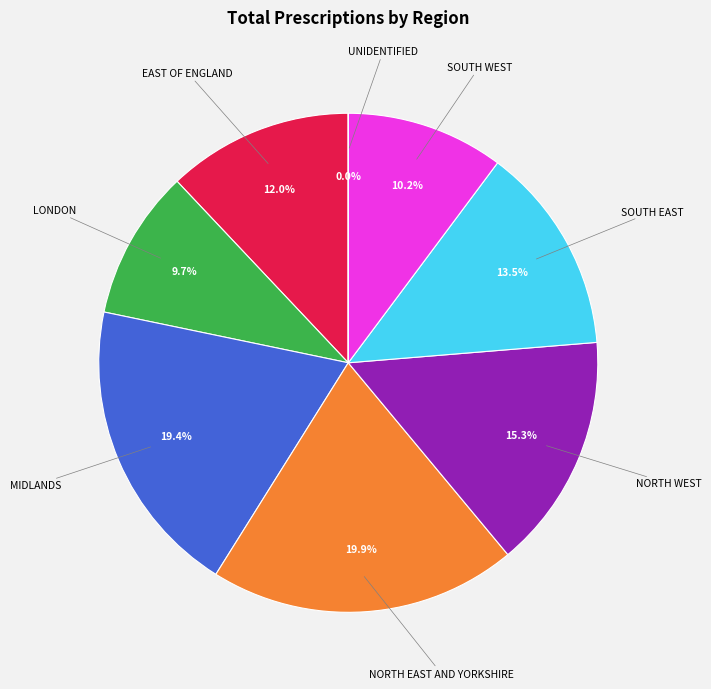

Does any single category account for the majority?

No